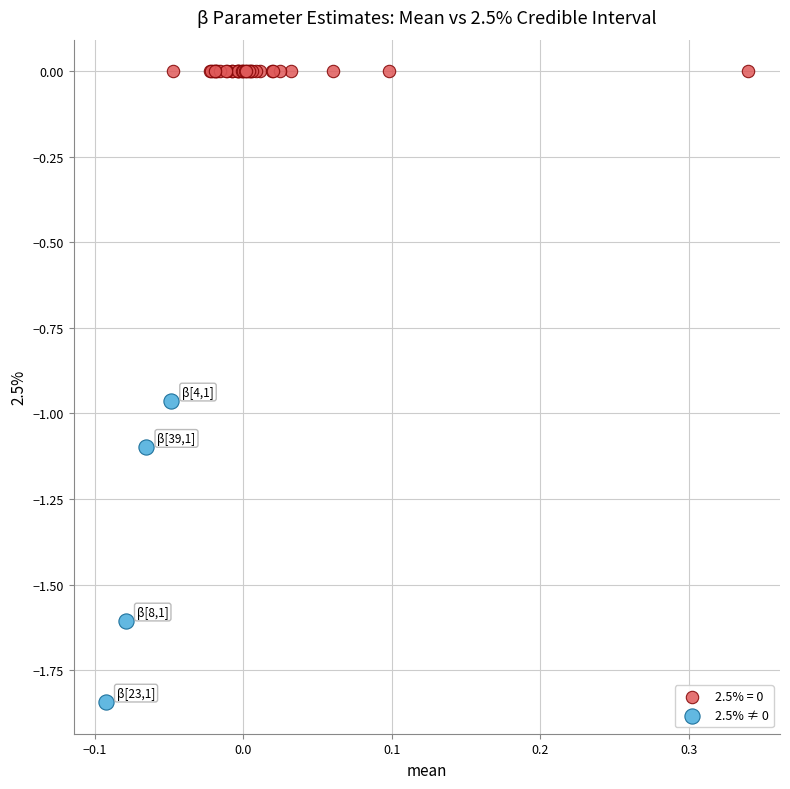

Which series contains the lowest Y value?

2.5% ≠ 0